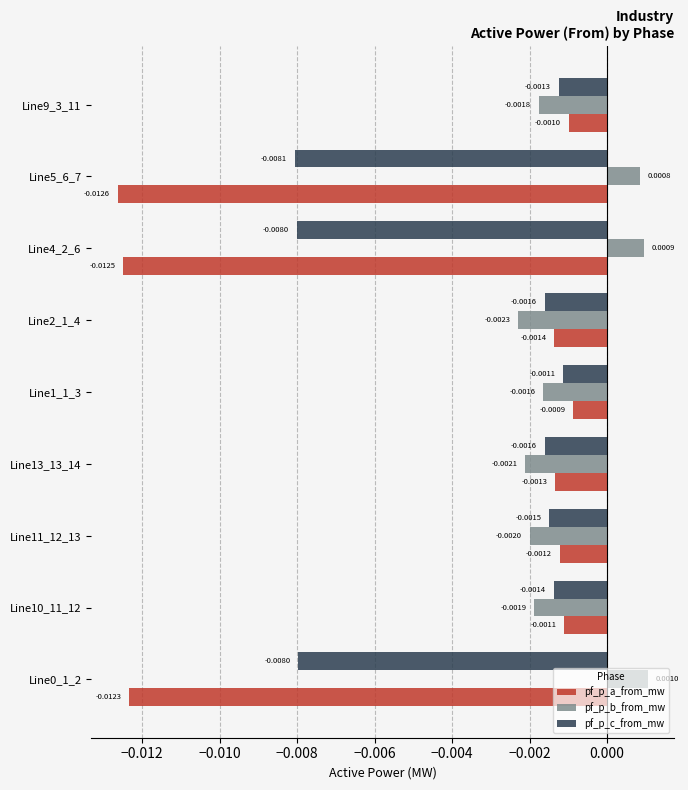

List the series in order of their overall mean, highest first.

pf_p_b_from_mw, pf_p_c_from_mw, pf_p_a_from_mw